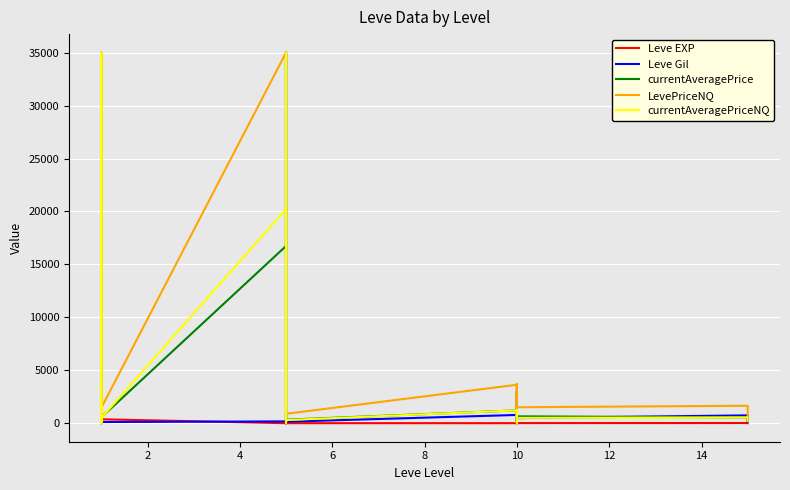

What is the value of the Leve EXP point at the 4th from the left?

370.0